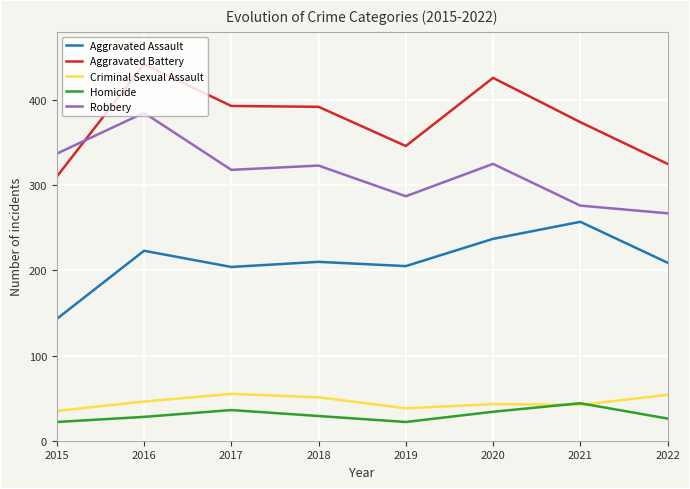

What is the sum of all Aggravated Assault values?

1688